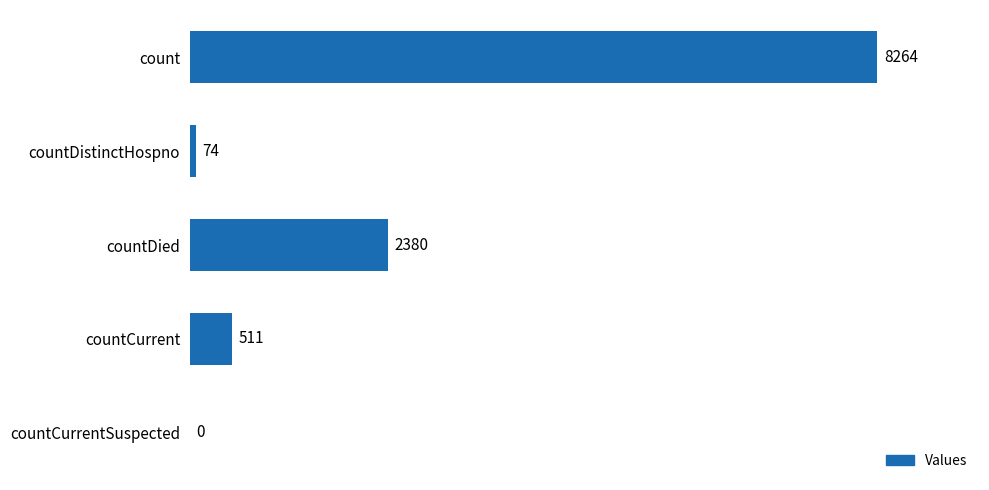

What is the average value?

2246